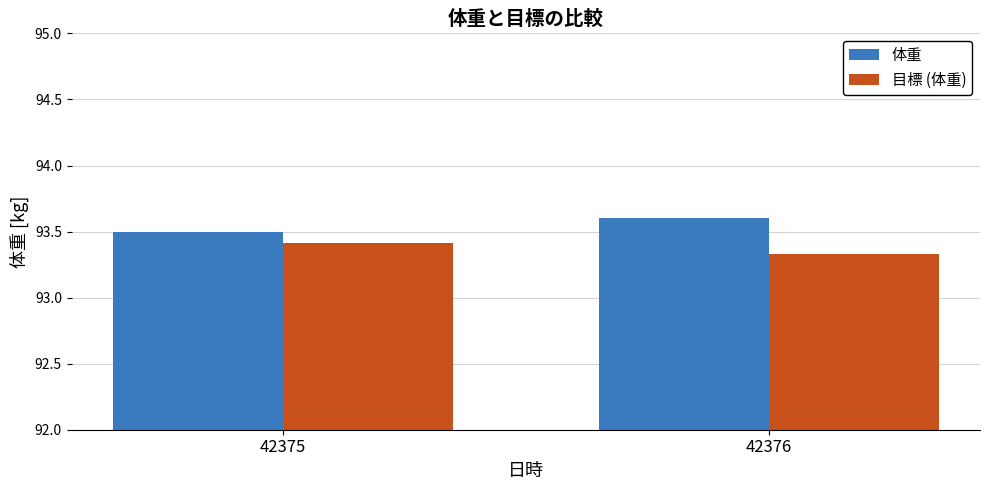

True or false: 体重 has a value of 93.5 at 42375.

True